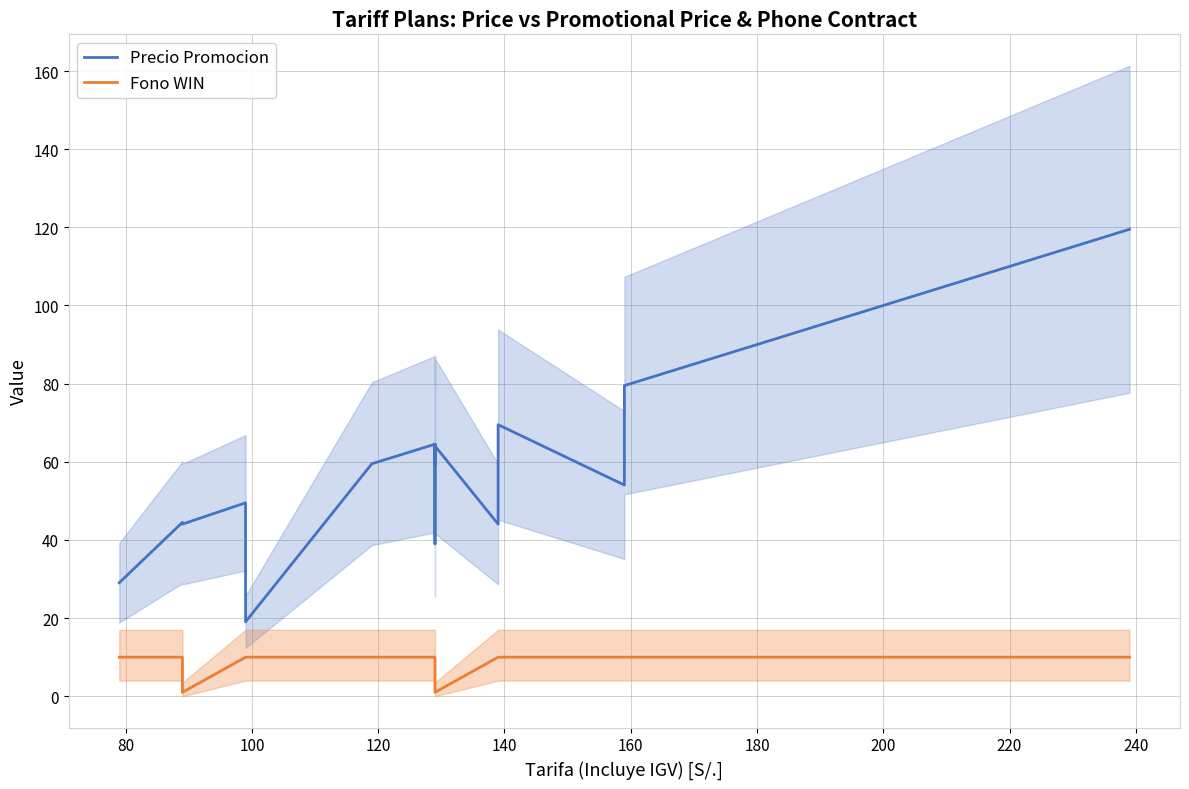

Is the value of Precio Promocion at 11 greater than the value of Fono WIN at 80?

Yes